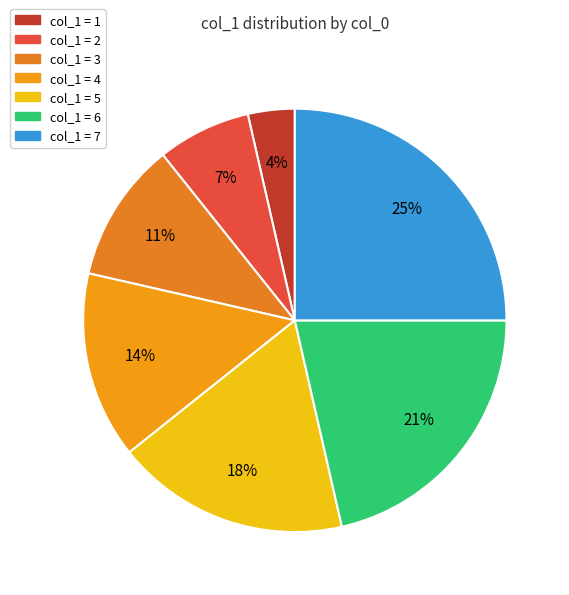

How many segments does this pie chart have?

7